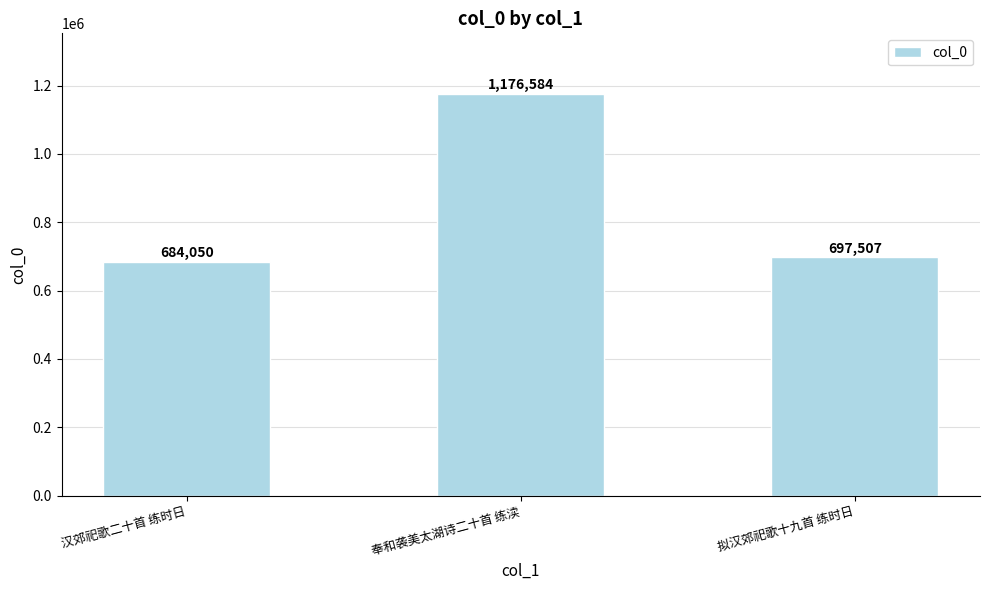

What is the minimum value shown in the chart?

684050